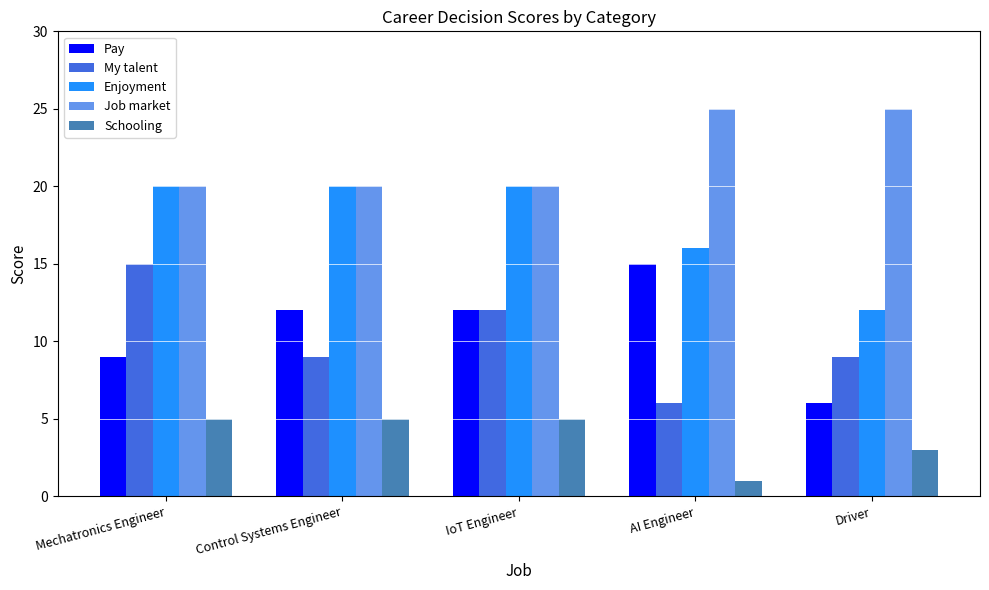

Rank the series at Driver from highest to lowest value.

Job market, Enjoyment, My talent, Pay, Schooling